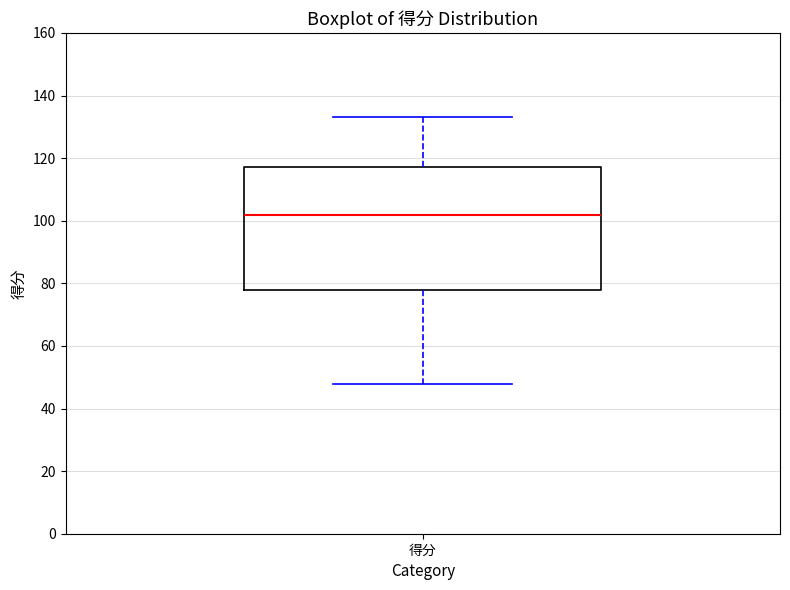

Read this box plot against the y-axis: the position of the median line, the range covered by the box, and the ends of both whiskers. The values are not printed on the chart, so give them approximately, as read against the axis.

median 102, box 78 to 118, whiskers 48 to 134